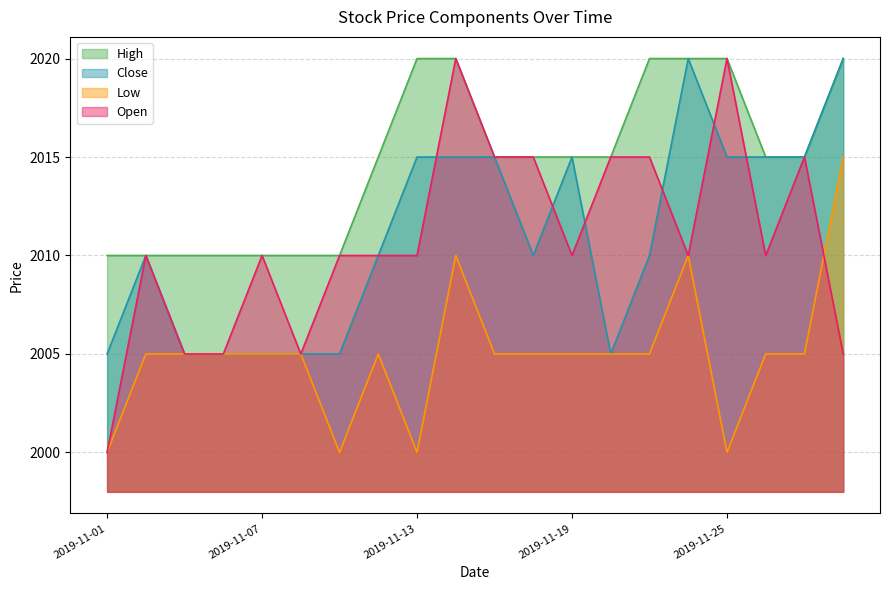

At which category is the sum across all series the highest?

2019-11-14